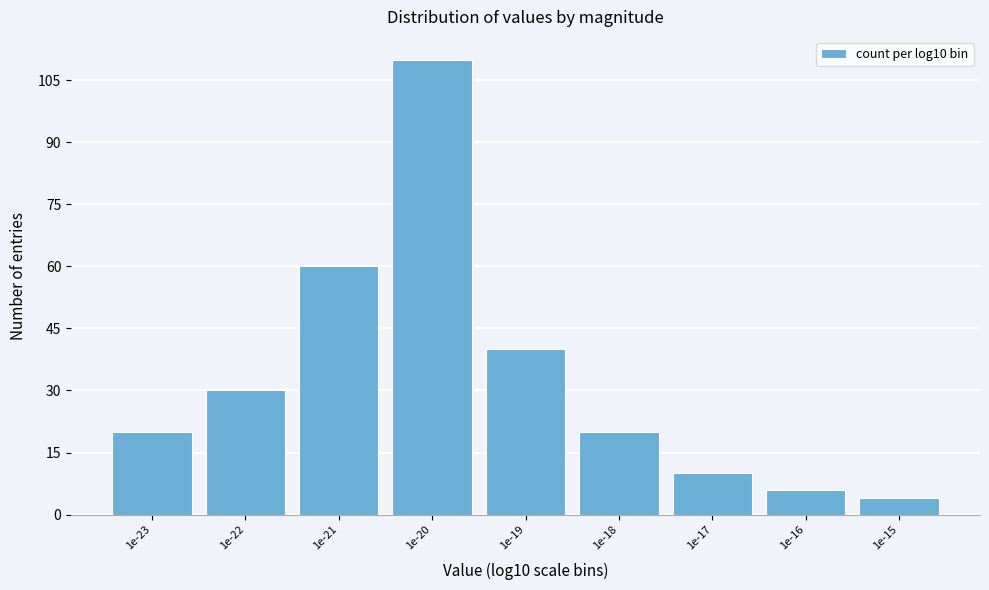

Reading left to right, transcribe all the data shown in this chart.

1e-23=20	1e-22=30	1e-21=60	1e-20=110	1e-19=40	1e-18=20	1e-17=10	1e-16=6	1e-15=4